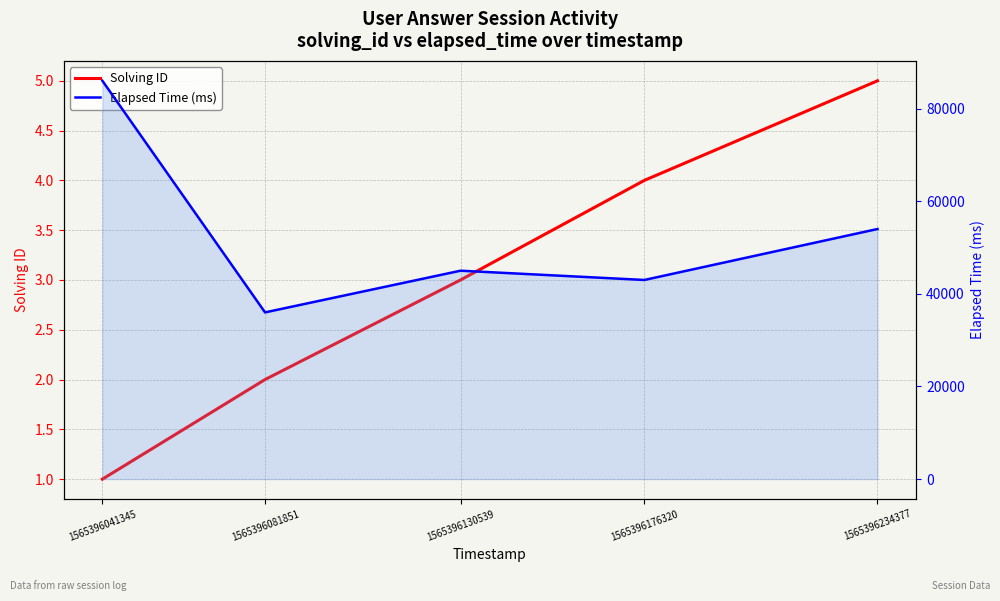

What is the value of the Elapsed Time (ms) point at the 4th from the left?

43000